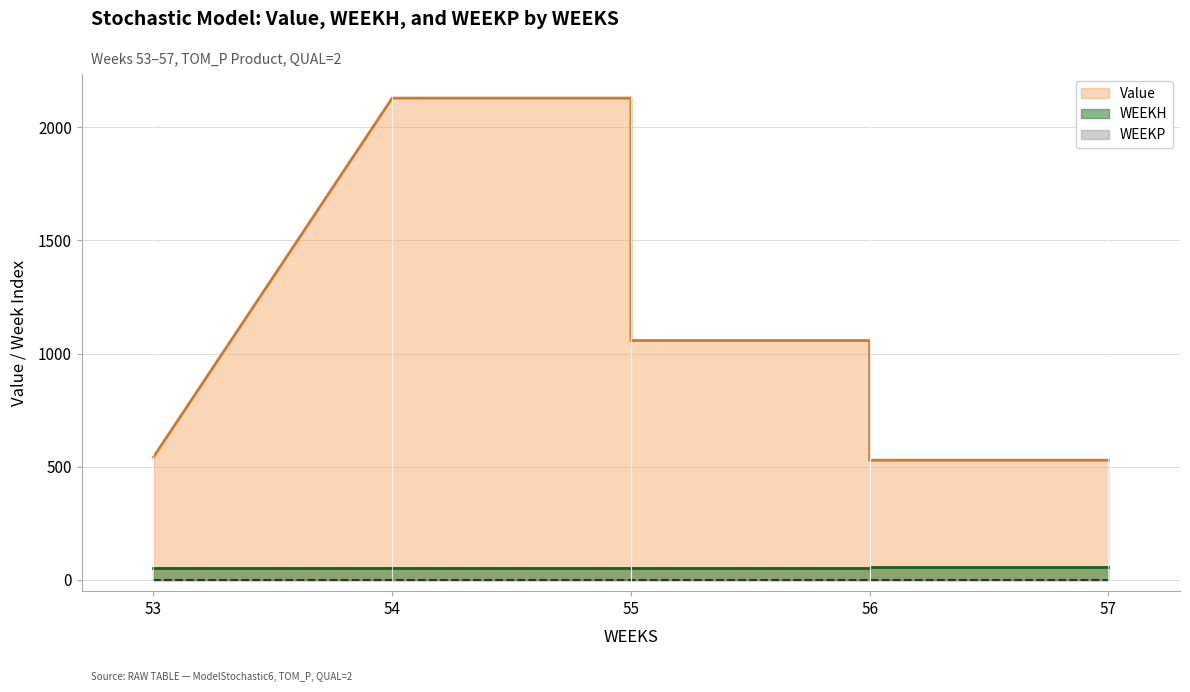

Is it true that WEEKH equals 81.1 at 55?

False